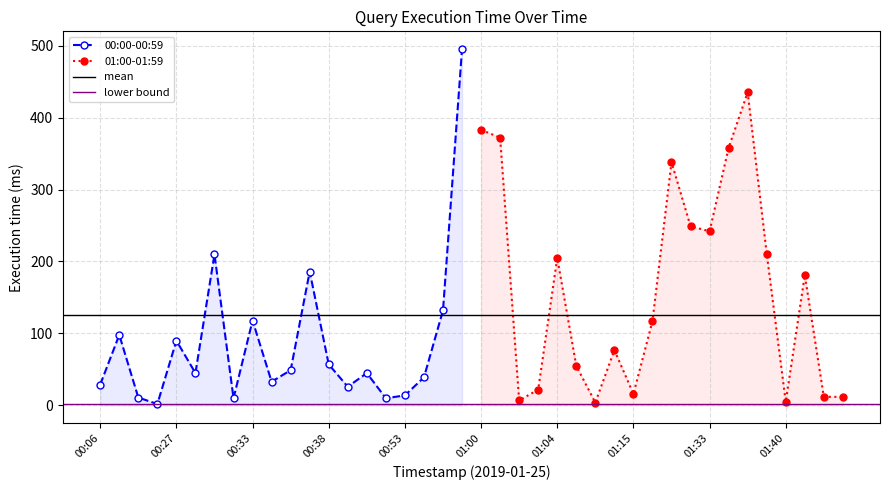

At which category does 01:00-01:59 reach its first local peak?

01:04